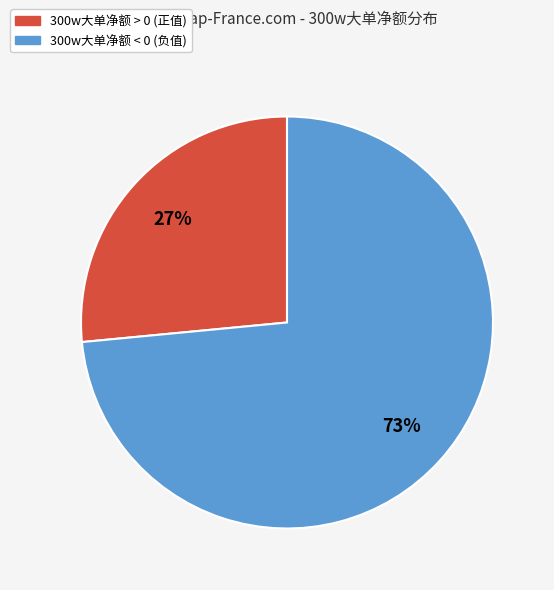

Does any single category account for the majority?

Yes